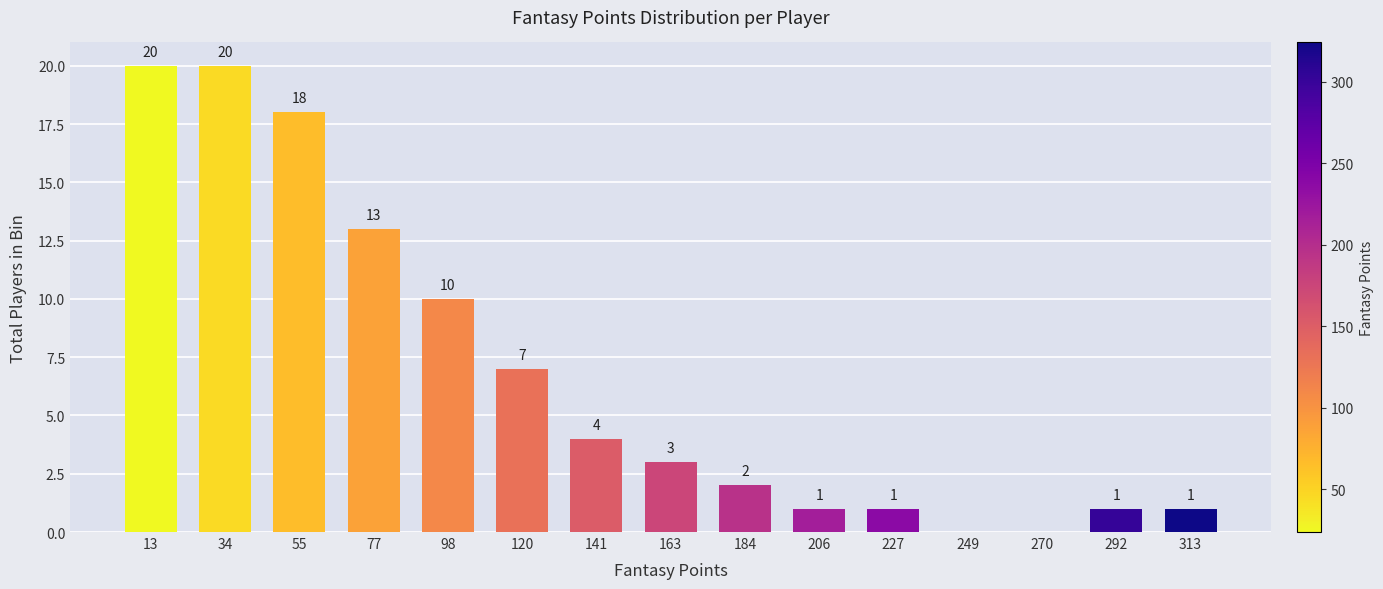

Reading left to right, list all the values displayed in this chart.

13=20	34=20	55=18	77=13	98=10	120=7	141=4	163=3	184=2	206=1	227=1	249=0	270=0	292=1	313=1